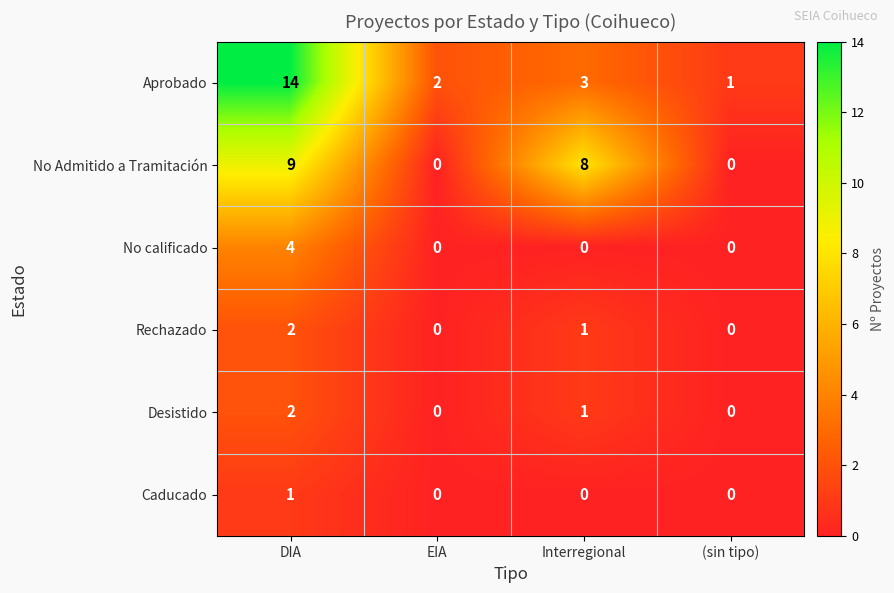

Reading right to left, what are all the values shown in this chart?

Aprobado: 1	3	2	14
No Admitido a Tramitación: 0	8	0	9
No calificado: 0	0	0	4
Rechazado: 0	1	0	2
Desistido: 0	1	0	2
Caducado: 0	0	0	1